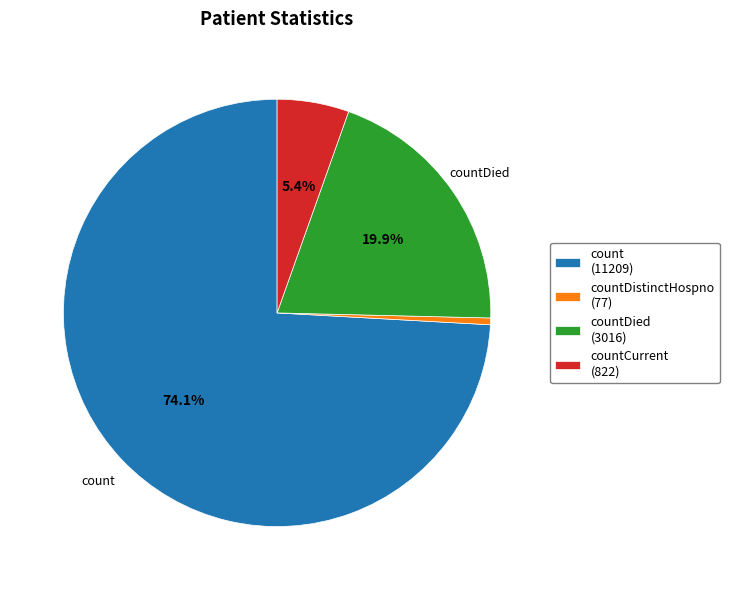

What percentage is NOT represented by countDied (3016)?

80.1%